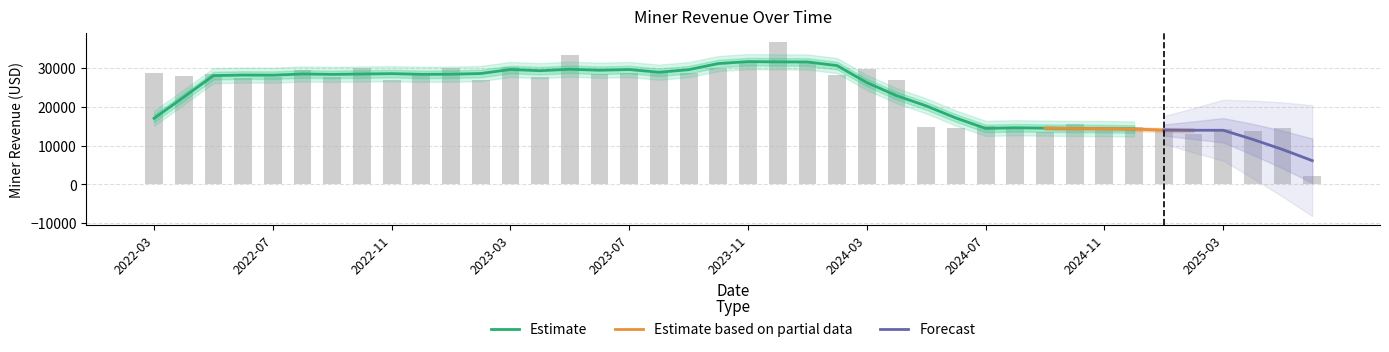

What is the smallest value displayed?

2258.2